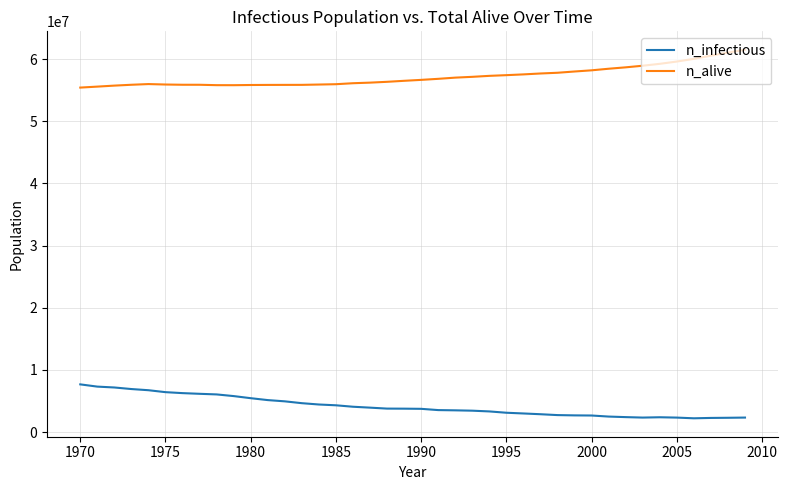

List the series in order of their overall mean, highest first.

n_alive, n_infectious